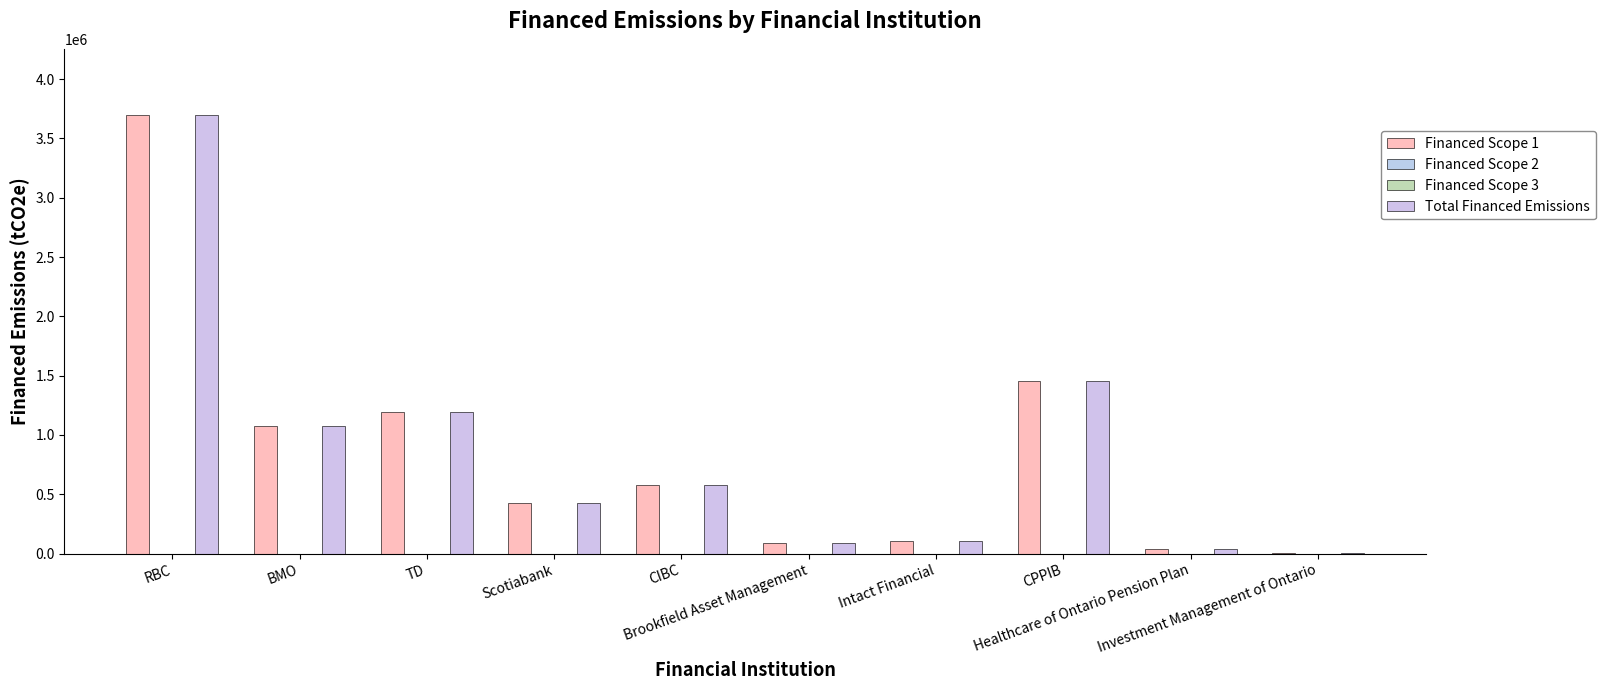

Reading left to right, what are all the values shown in this chart?

Financed Scope 1: RBC=3700156.0	BMO=1074857.9	TD=1196917.6	Scotiabank=426289.2	CIBC=579936.0	Brookfield Asset Management=86509.4	Intact Financial=105556.5	CPPIB=1458294.4	Healthcare of Ontario Pension Plan=42053.7	Investment Management of Ontario=7679.2
Financed Scope 2: RBC=0.0	BMO=0.0	TD=0.0	Scotiabank=0.0	CIBC=0.0	Brookfield Asset Management=0.0	Intact Financial=0.0	CPPIB=0.0	Healthcare of Ontario Pension Plan=0.0	Investment Management of Ontario=0.0
Financed Scope 3: RBC=0.0	BMO=0.0	TD=0.0	Scotiabank=0.0	CIBC=0.0	Brookfield Asset Management=0.0	Intact Financial=0.0	CPPIB=0.0	Healthcare of Ontario Pension Plan=0.0	Investment Management of Ontario=0.0
Total Financed Emissions: RBC=3700156.0	BMO=1074857.9	TD=1196917.6	Scotiabank=426289.2	CIBC=579936.0	Brookfield Asset Management=86509.4	Intact Financial=105556.5	CPPIB=1458294.4	Healthcare of Ontario Pension Plan=42053.7	Investment Management of Ontario=7679.2